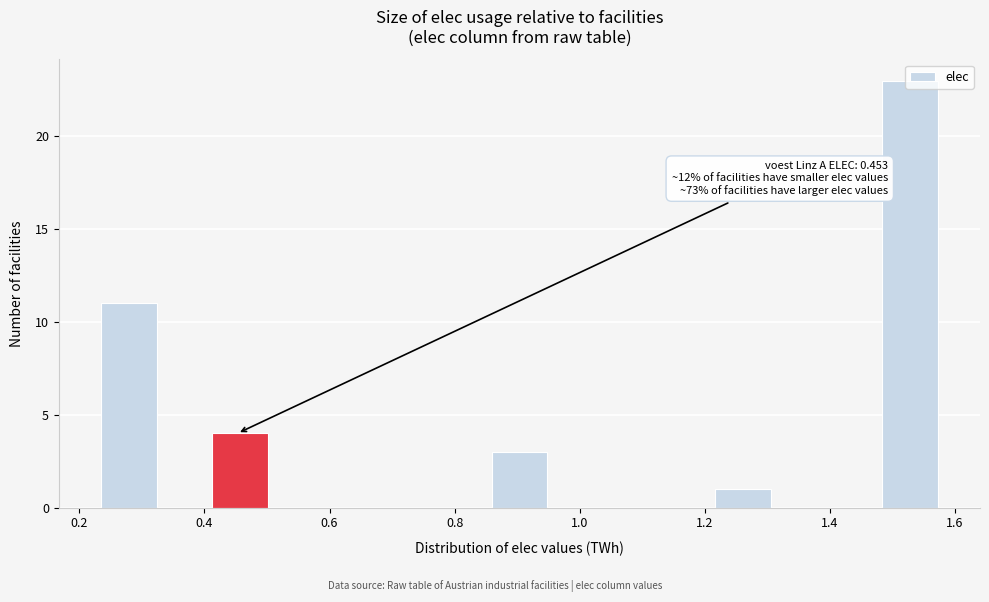

Over which range of the x-axis is the bar tallest?

1.48 to 1.58